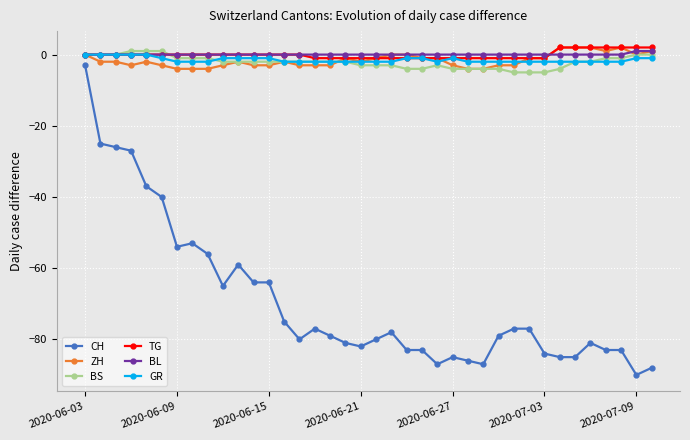

What are all the series names shown in the legend?

CH, ZH, BS, TG, BL, GR